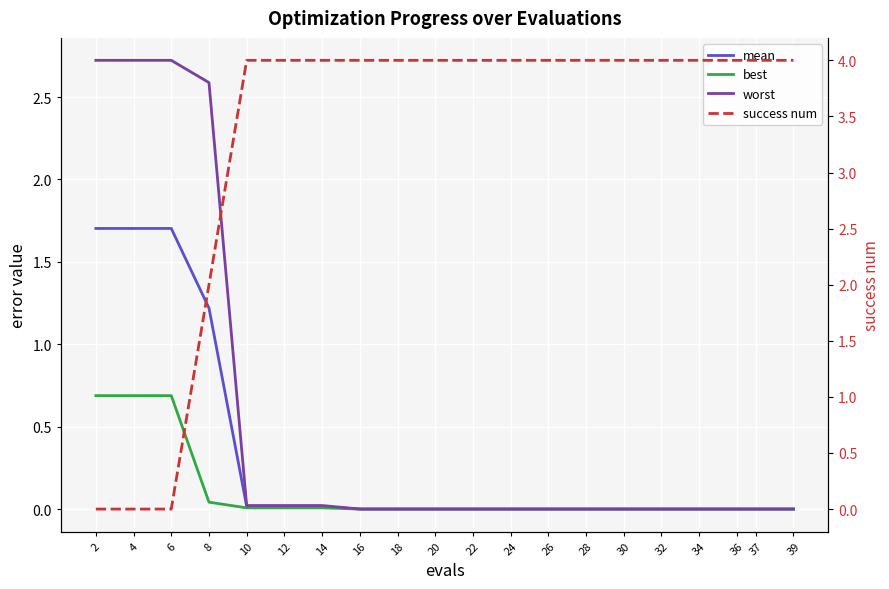

How many lines are shown in the chart?

4